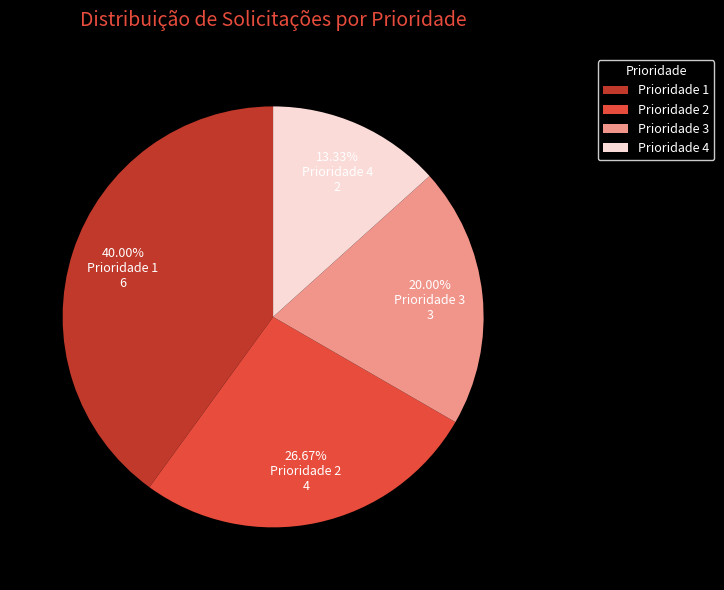

What is the smallest slice in the pie chart?

Prioridade 4